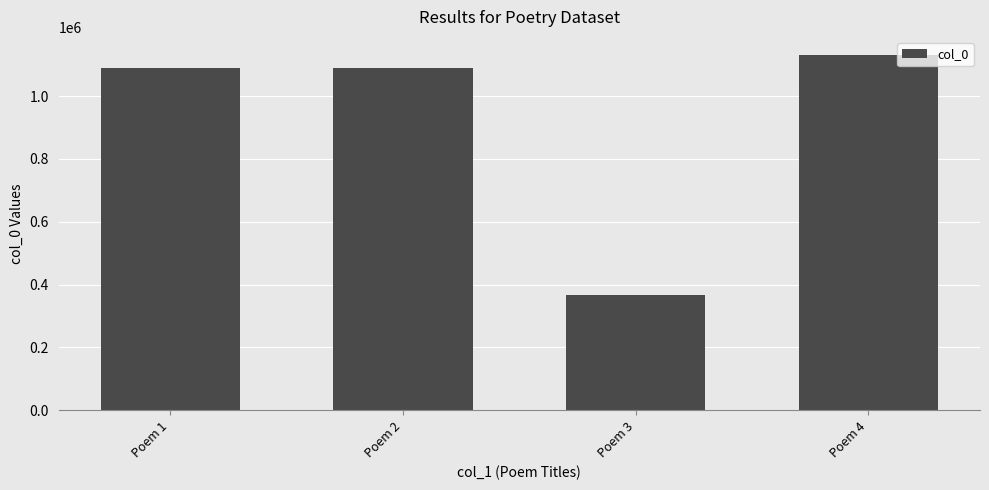

The chart shows a value of 152976 at Poem 3. True or false?

False